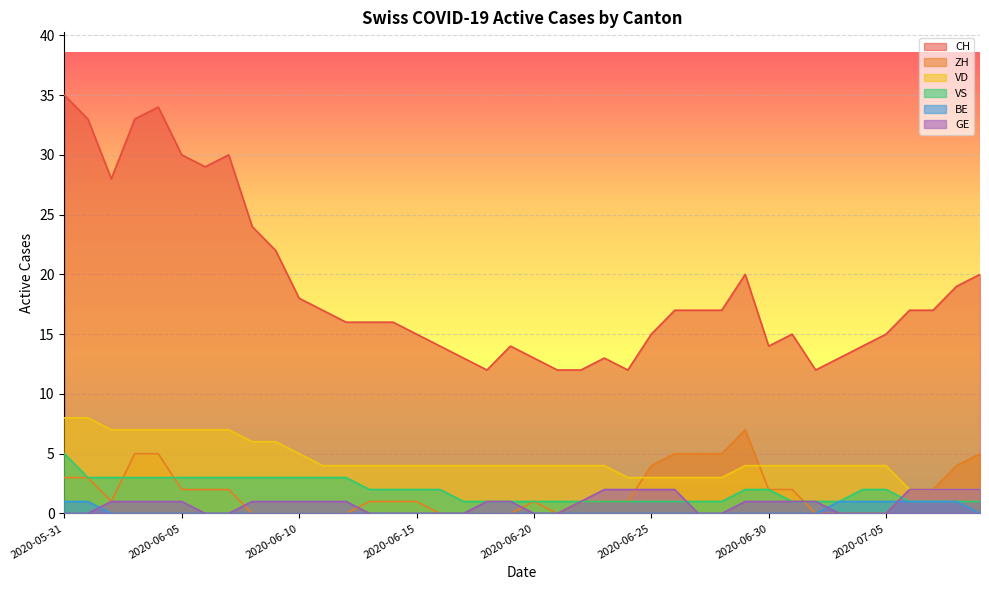

The VS series shows 1 at 2020-06-04. True or false?

False